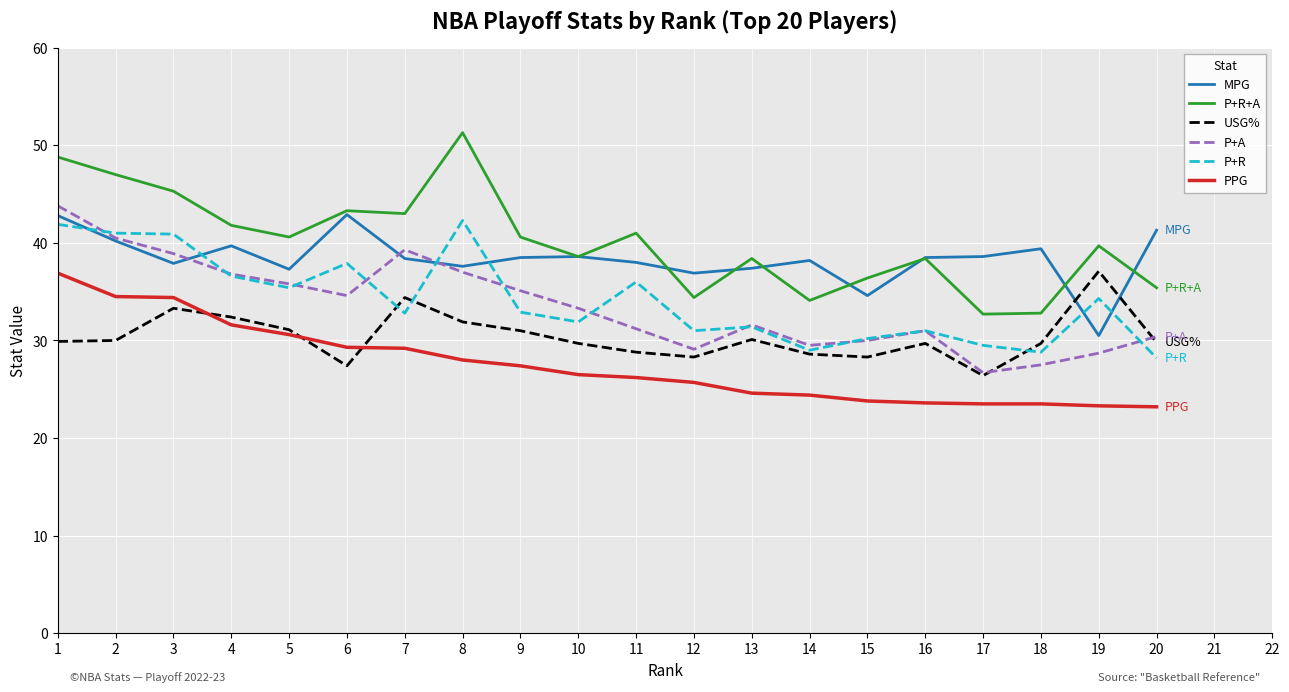

Between 2 and 9, which series saw the biggest shift?

P+R